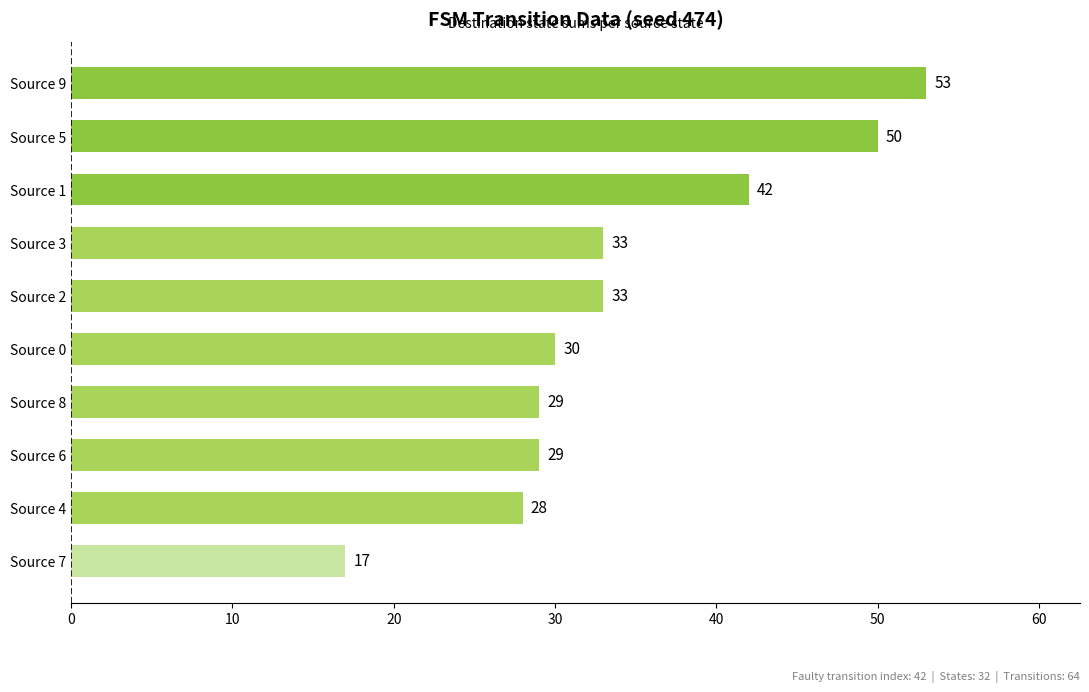

How many values are below 33?

5